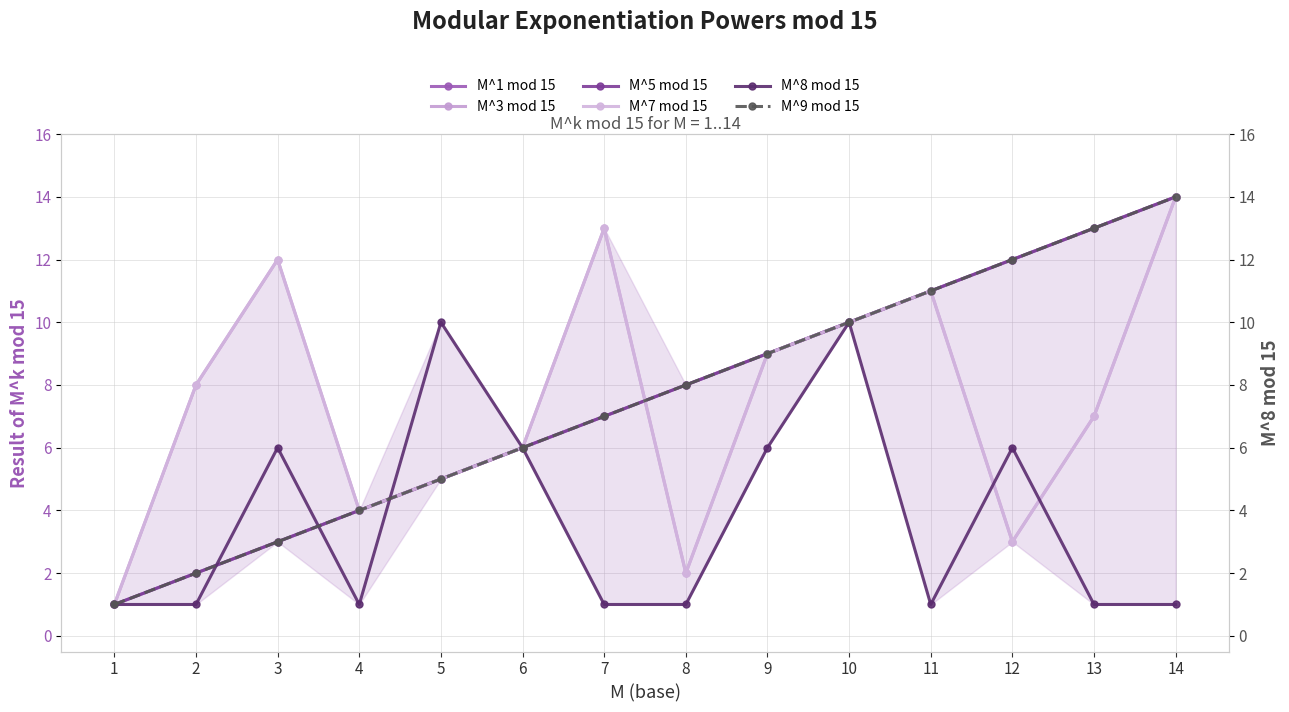

The M^1 mod 15 series shows 1 at 2. True or false?

False